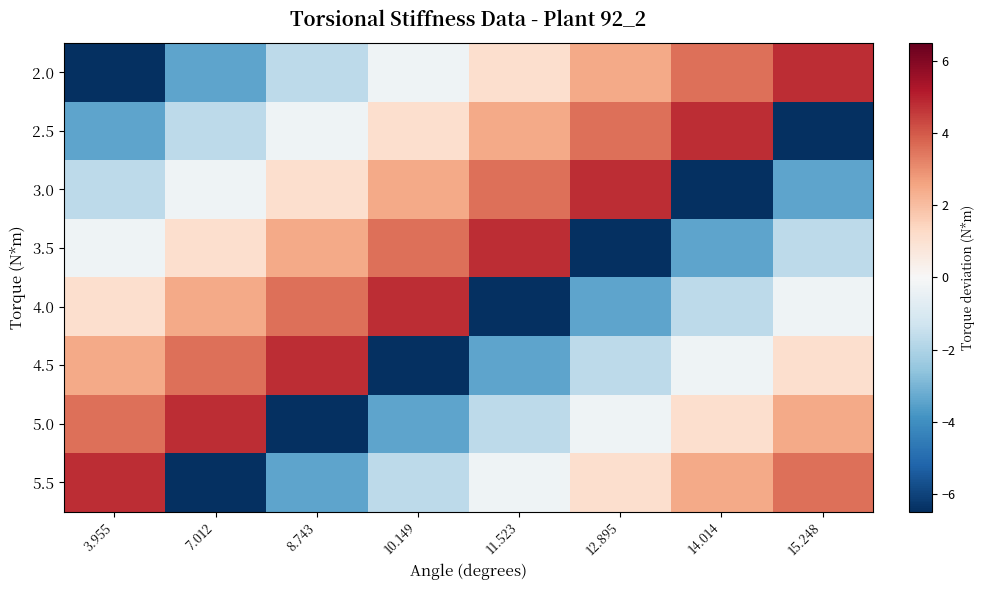

Which has a higher value, 15.248 or 7.012?

15.248